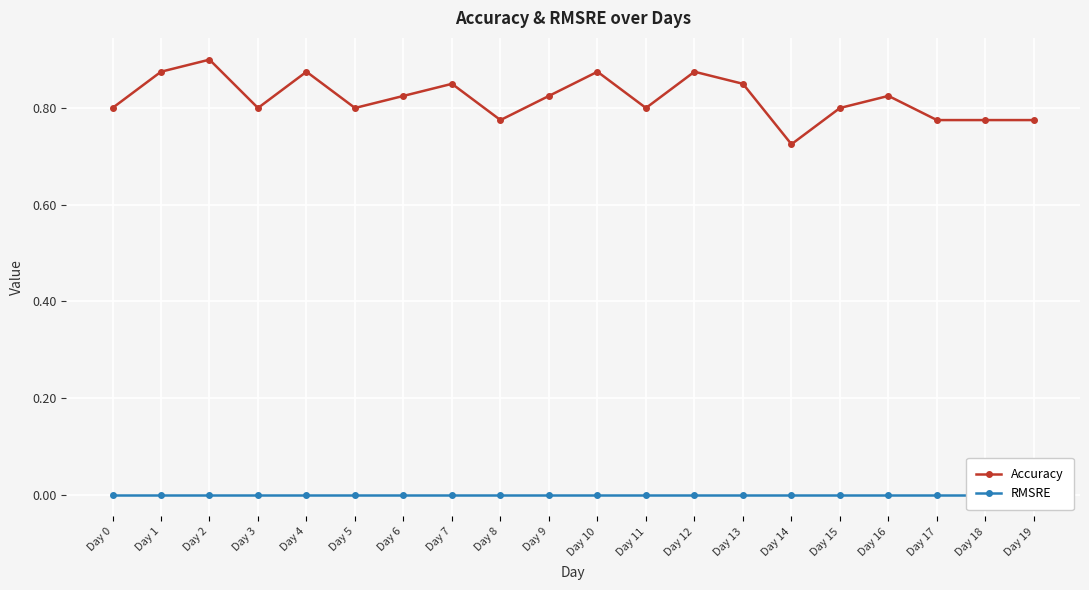

Between Day 11 and Day 12, which series saw the biggest shift?

Accuracy